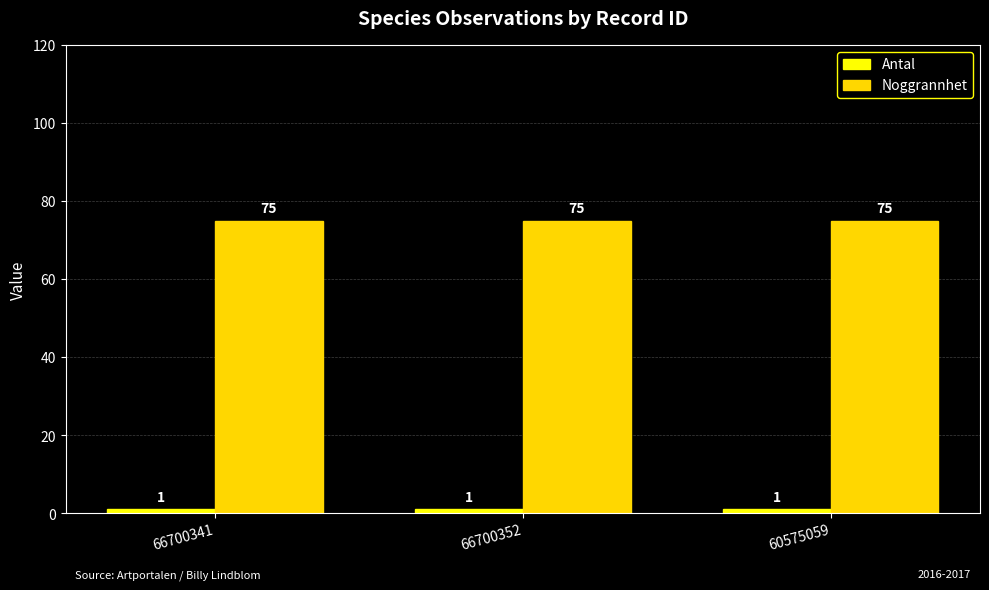

What is the label of the 3rd bar from the left?

60575059